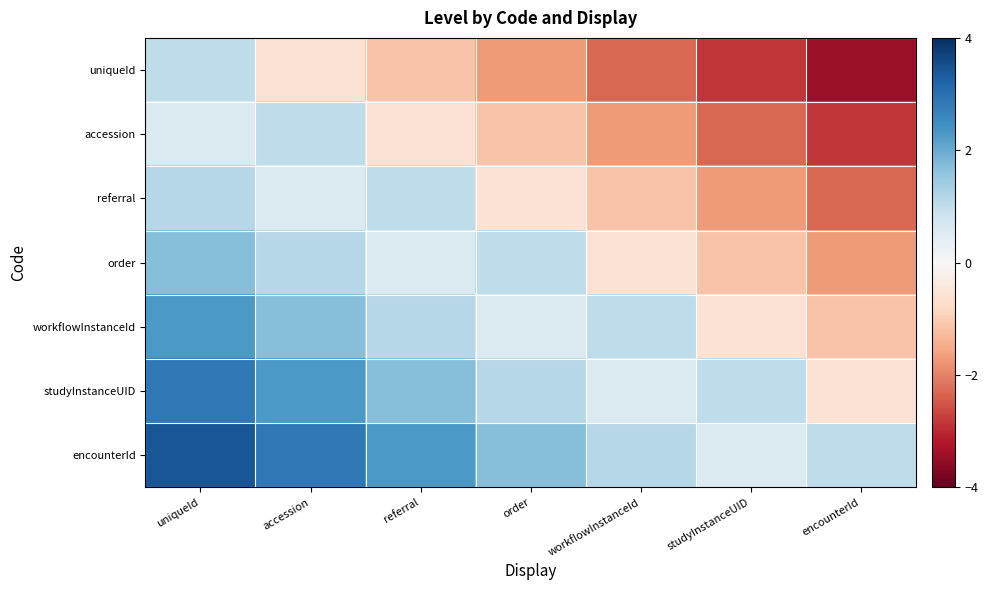

At how many categories does at least one series exceed 2?

3